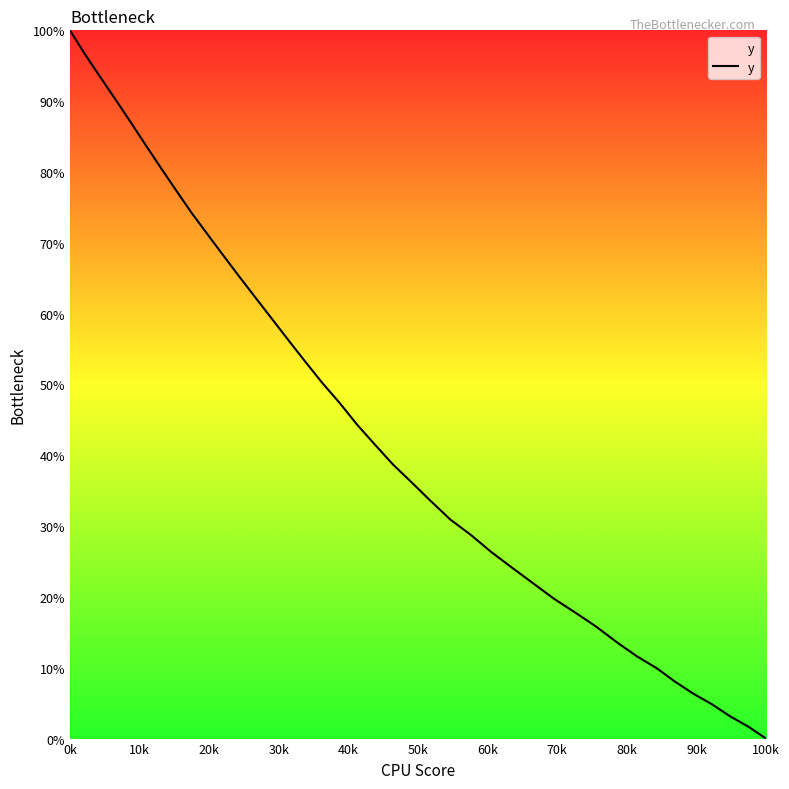

What is the difference between the maximum and minimum values?

100.0